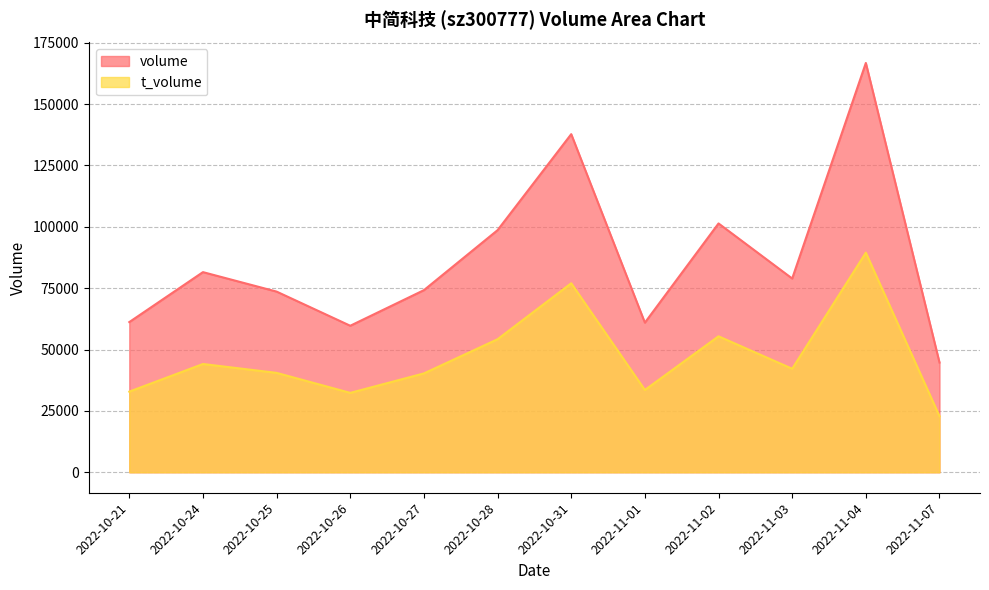

How many values in the volume series exceed 78931?

5